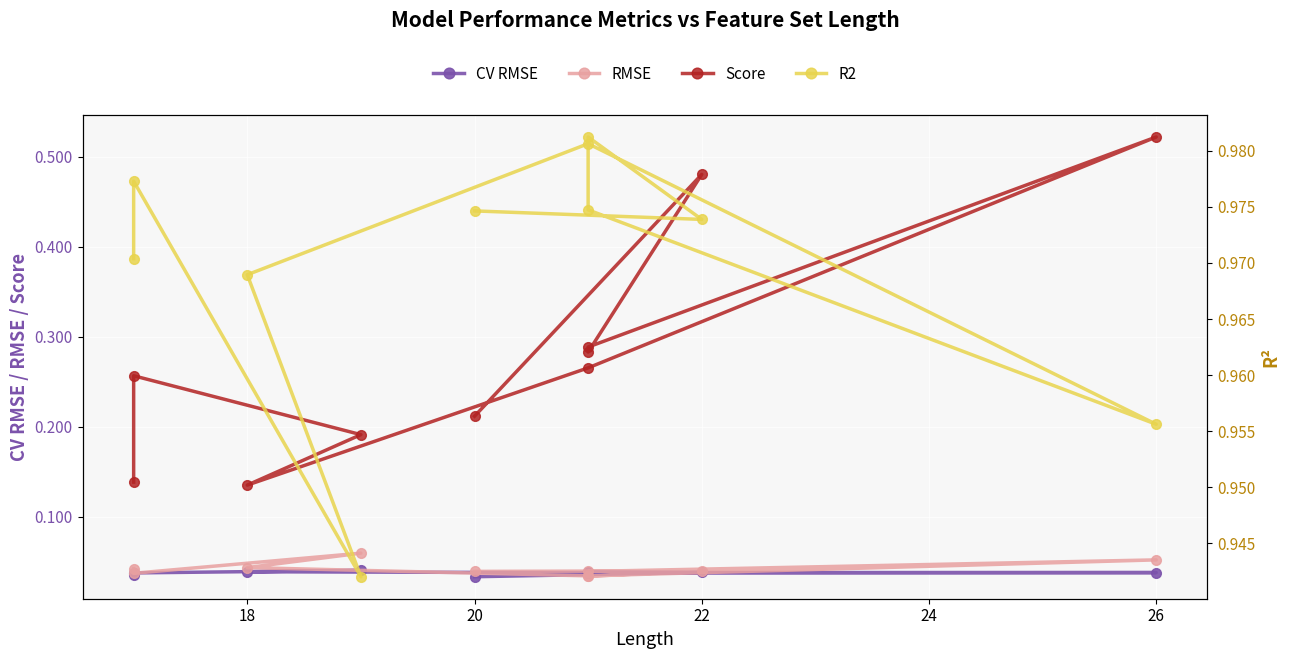

True or false: RMSE and Score intersect in this chart.

False